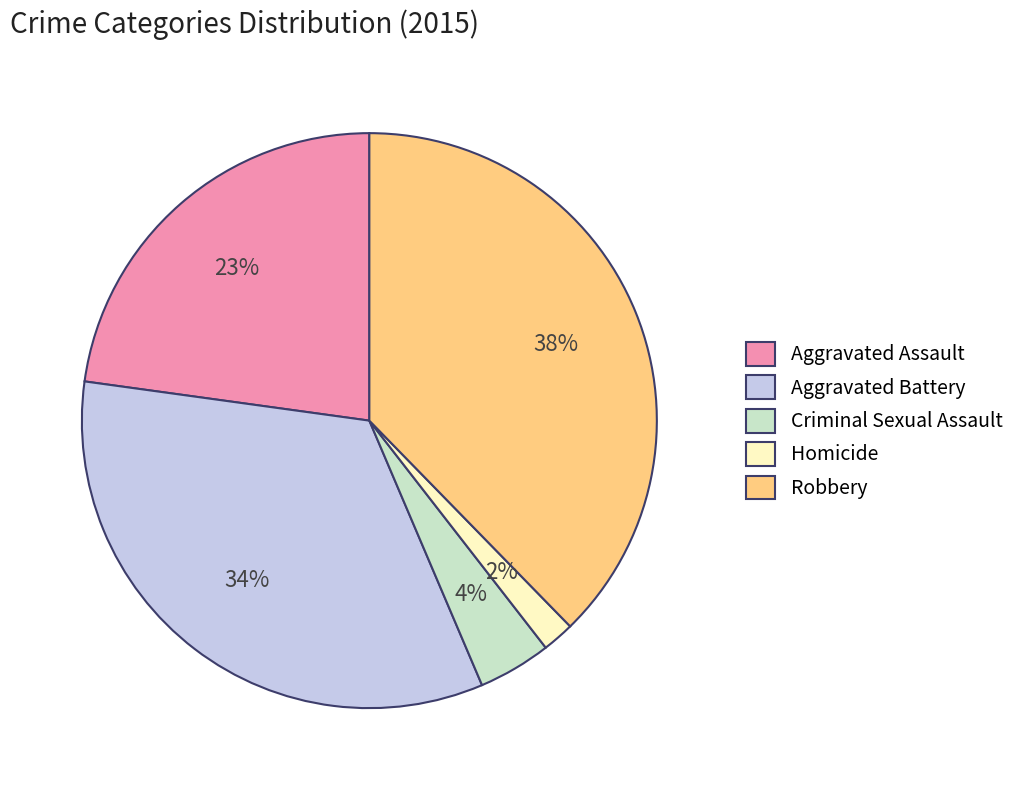

Rank the categories by value from highest to lowest.

Robbery, Aggravated Battery, Aggravated Assault, Criminal Sexual Assault, Homicide